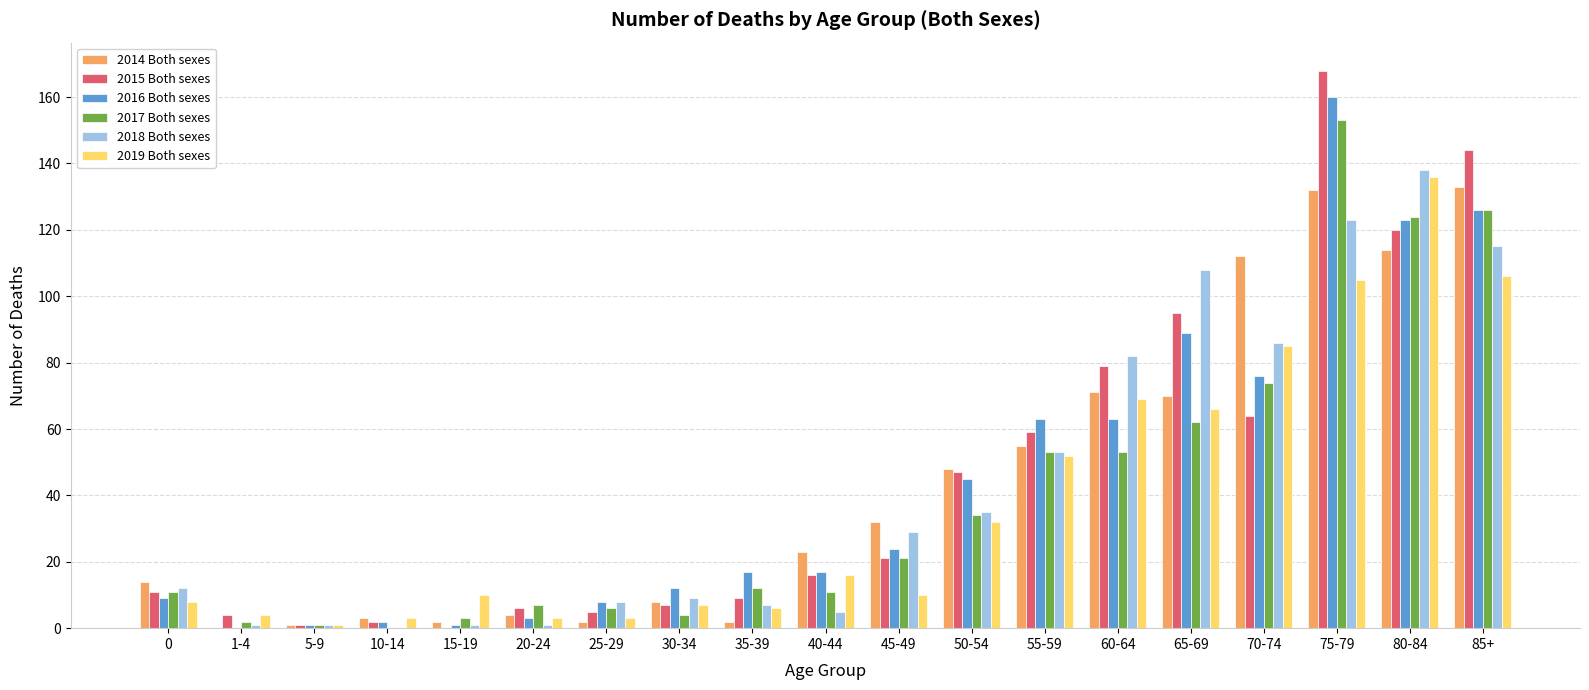

What is the difference between the 2017 Both sexes values at 35-39 and 70-74?

62